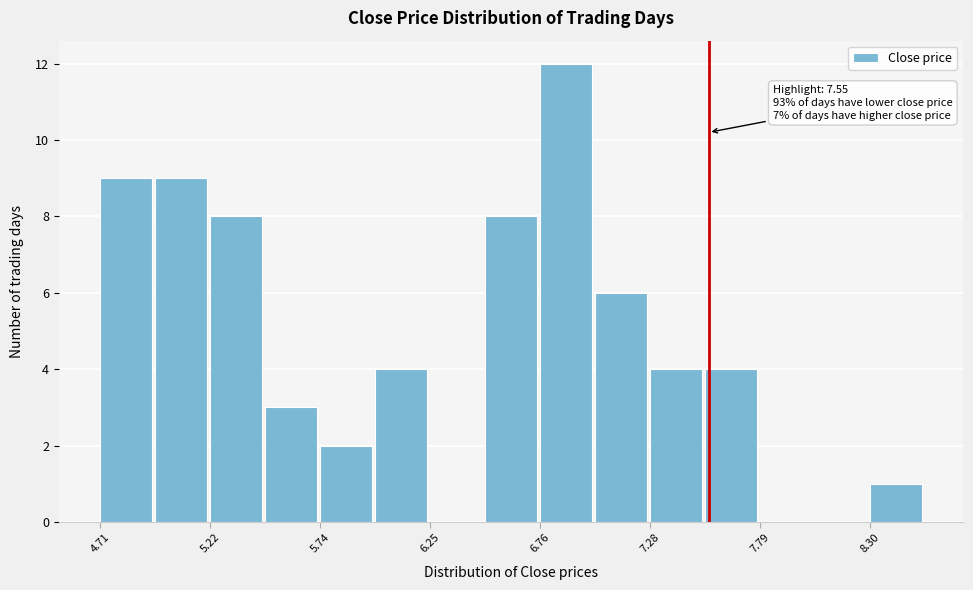

Around what value on the x-axis is the tallest bar? Give the approximate position of its centre, as read against the axis.

6.9